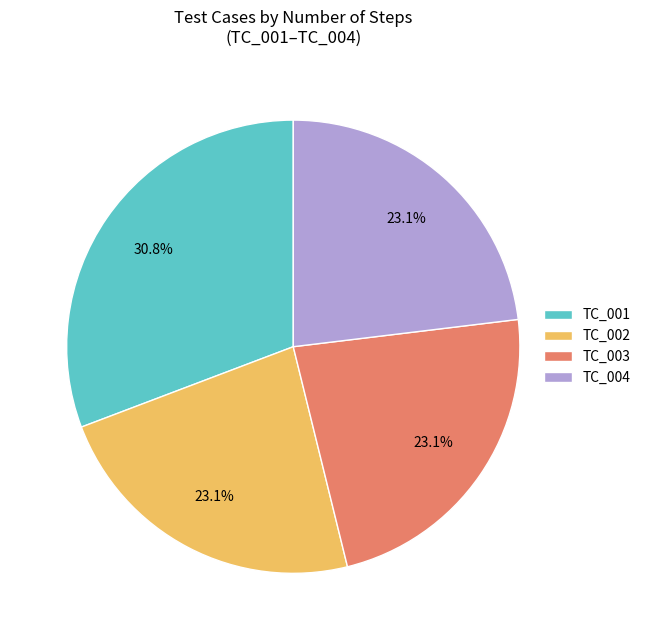

Do TC_003 and TC_001 together represent more than half of the pie?

Yes